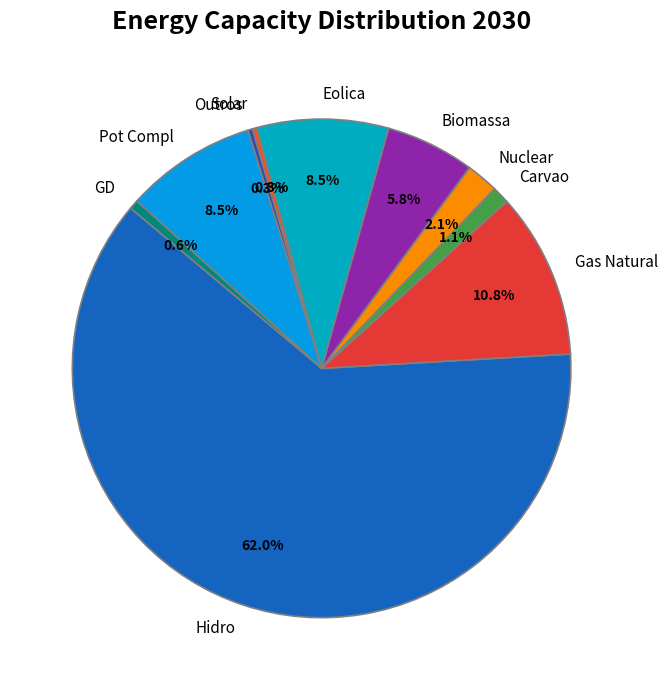

Is it true that Outros is 0% of the pie?

True